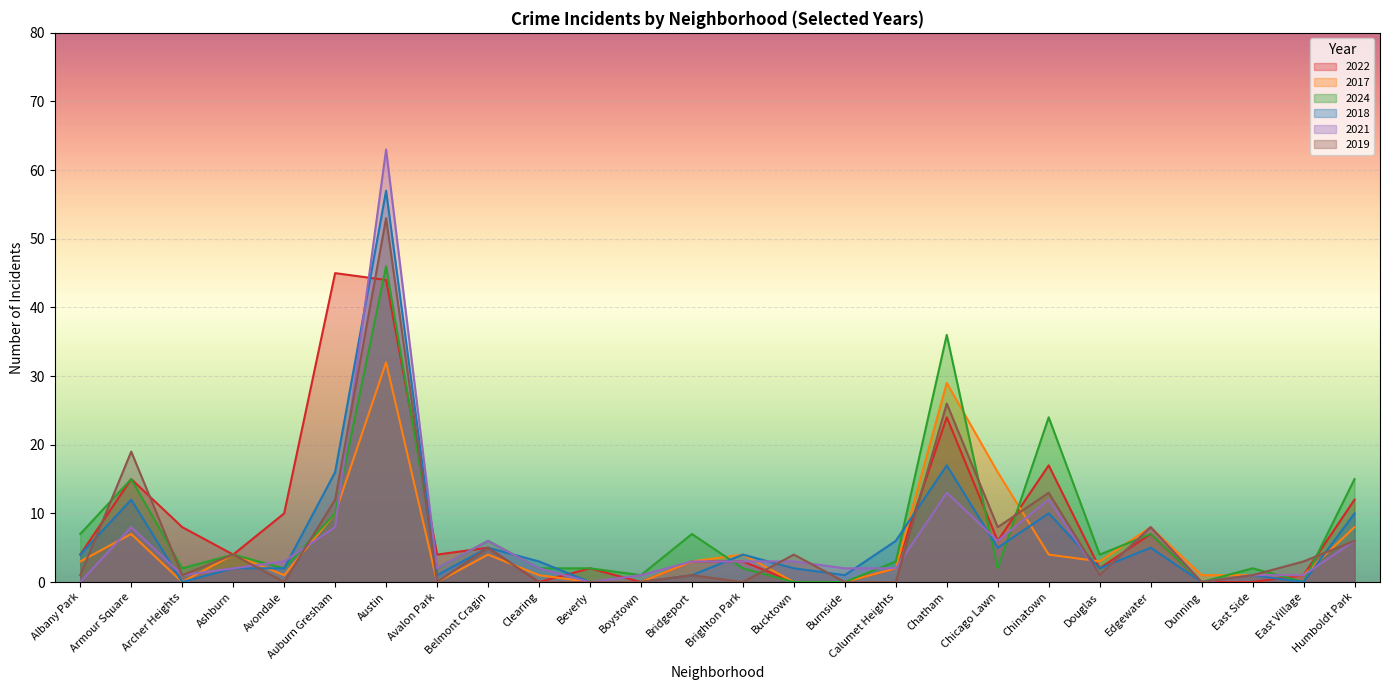

At how many categories does at least one series exceed 50?

1